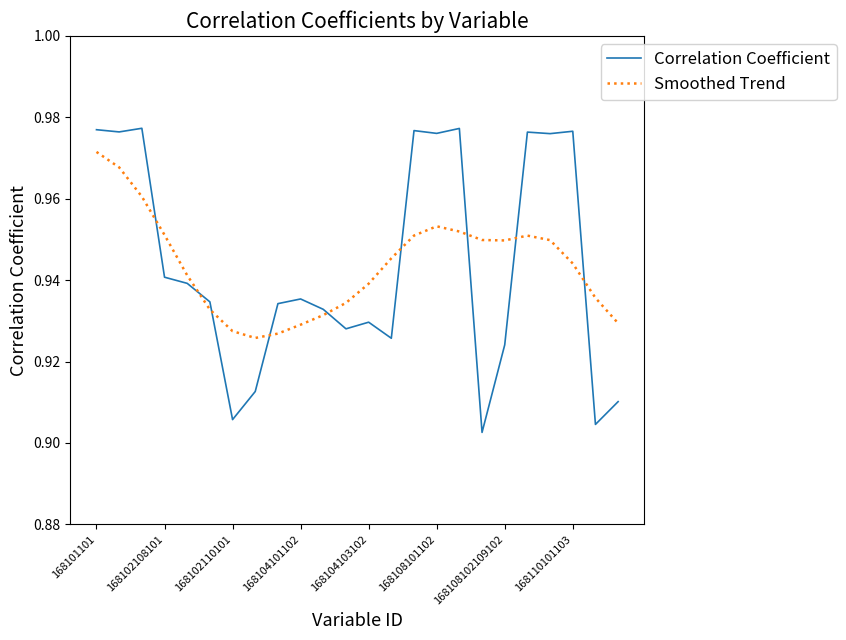

Which series has the largest range (max minus min)?

Correlation Coefficient